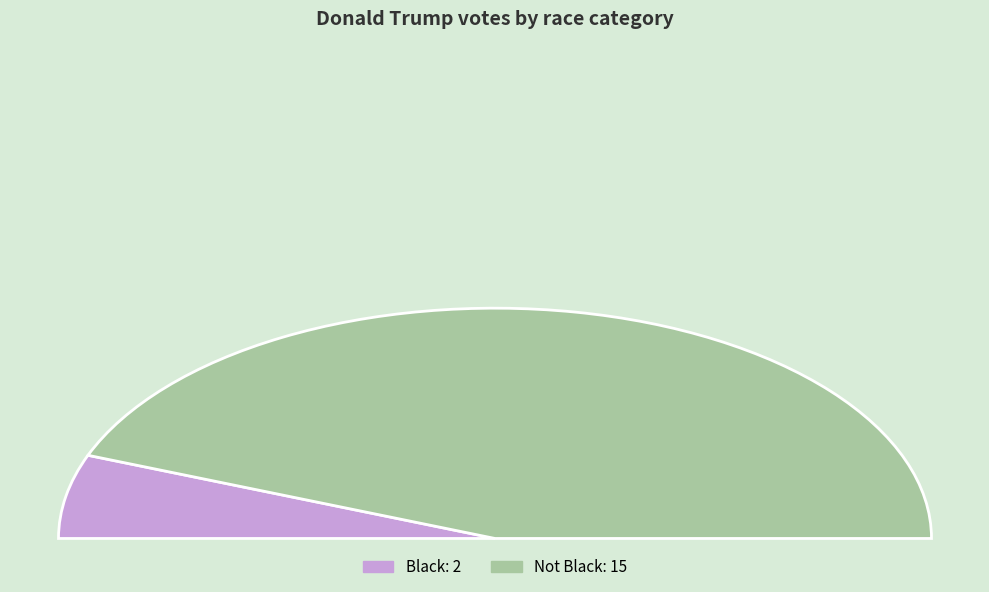

To the nearest percent, what portion does Not Black represent?

88%